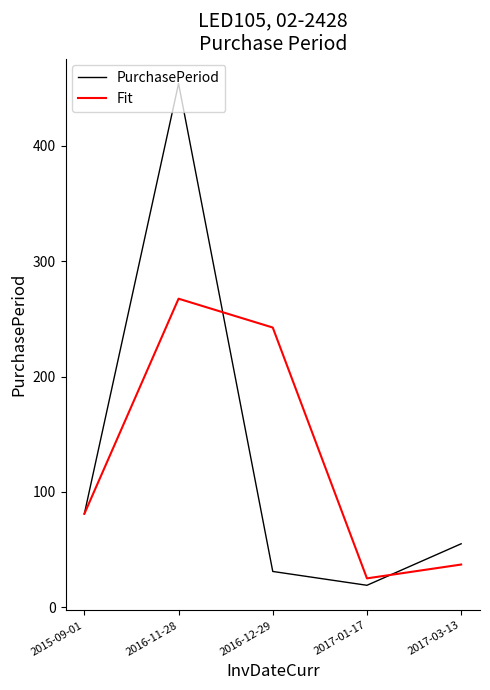

What value does the Fit series have at 2016-11-28?

267.5